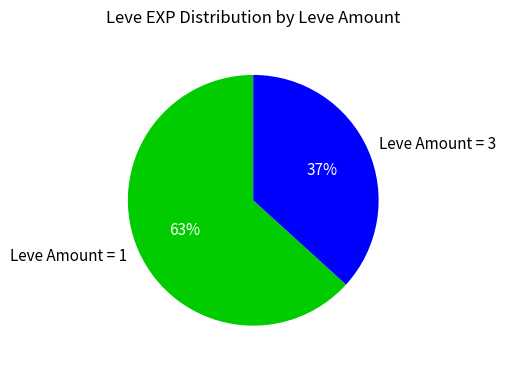

Is there a majority slice in this chart?

Yes